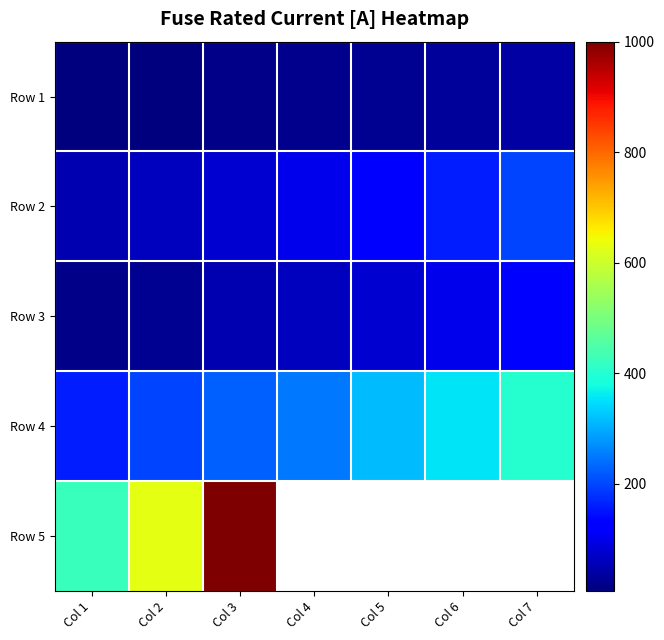

How many values in Row 5 are above zero?

3